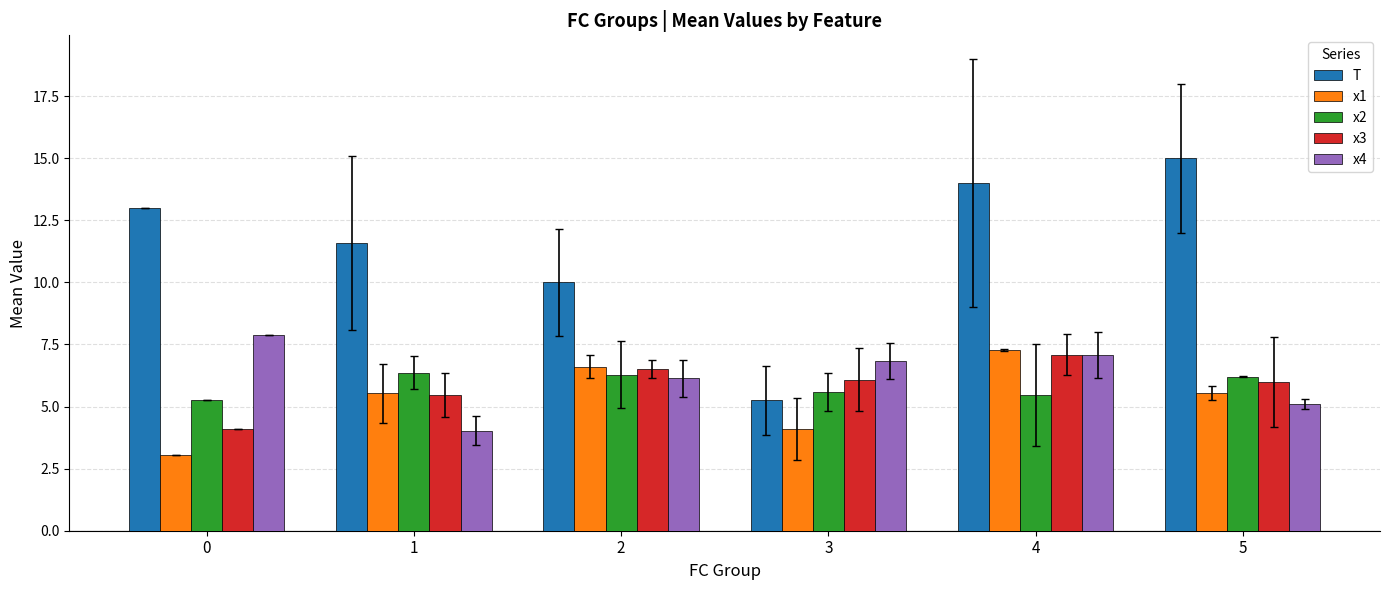

What is the maximum value shown in the chart?

15.0